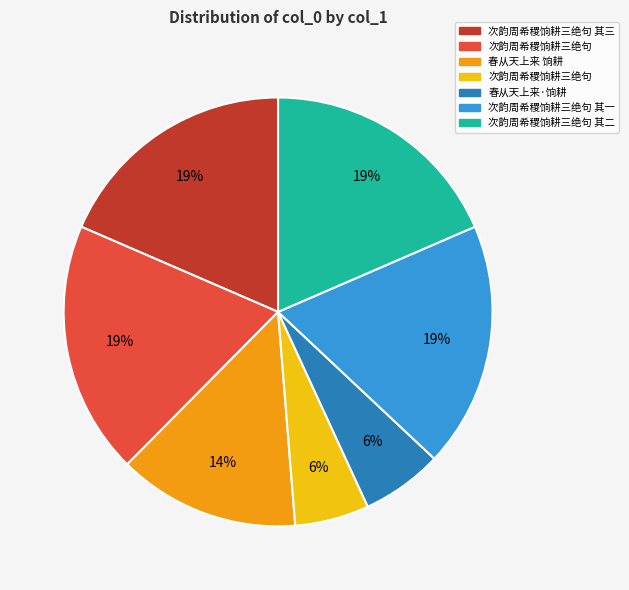

To the nearest percent, what is the average slice percentage?

14%